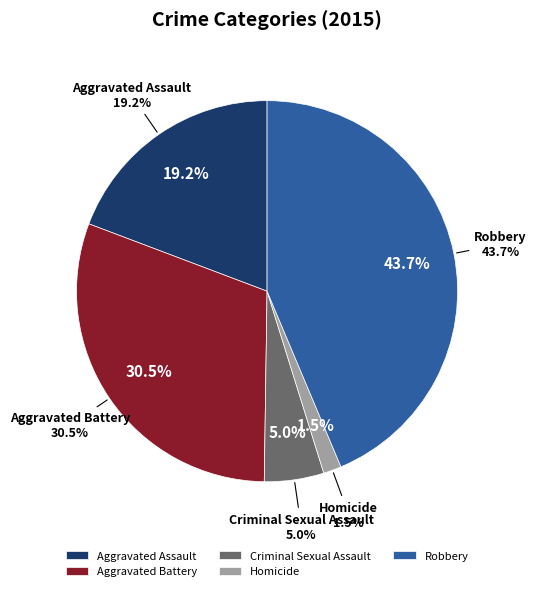

Rank the categories by value from highest to lowest.

Robbery, Aggravated Battery, Aggravated Assault, Criminal Sexual Assault, Homicide